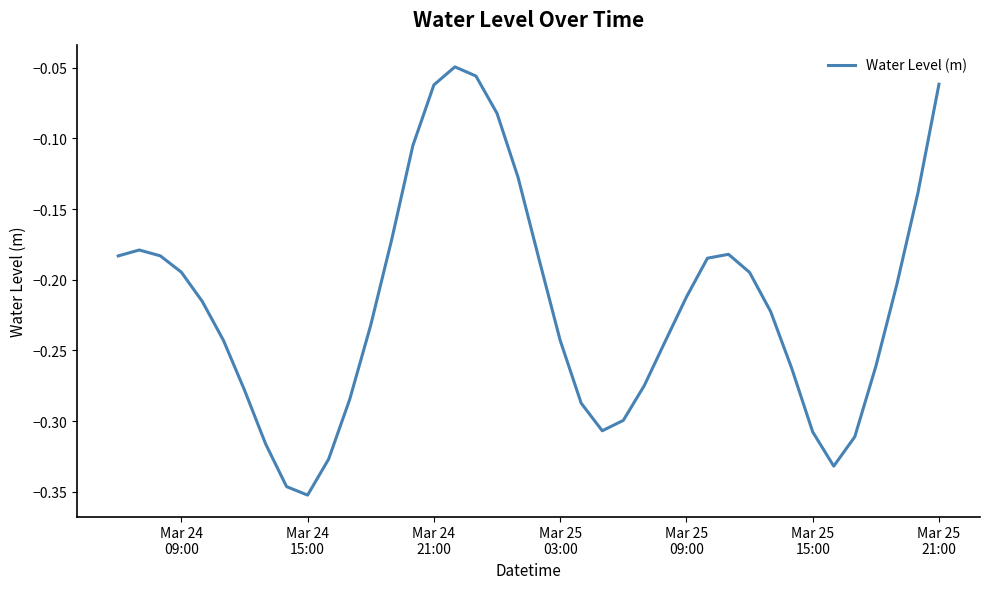

What is the difference between the maximum and minimum values?

0.3